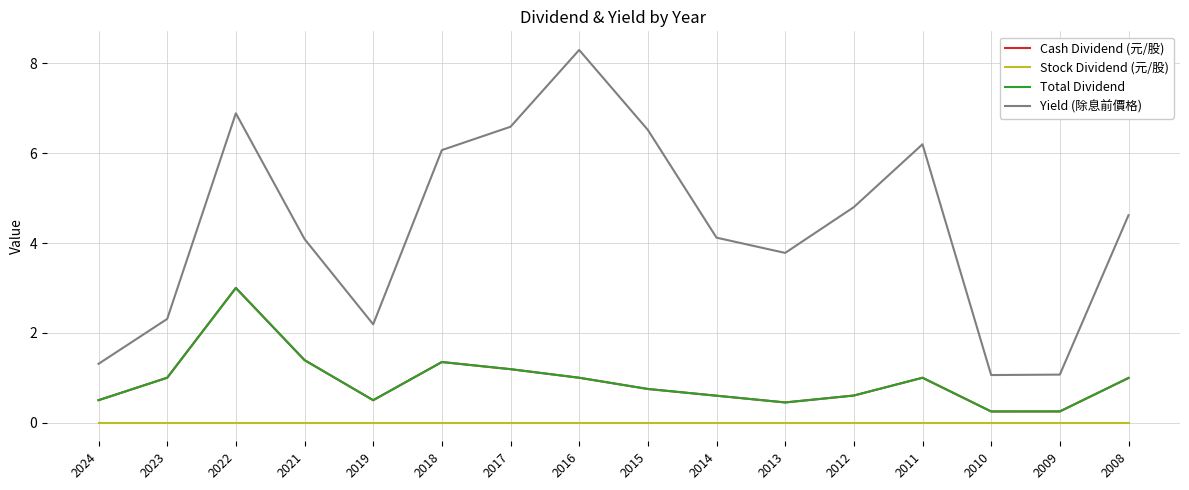

The Stock Dividend (元/股) series shows 0.0 at 2021. True or false?

True